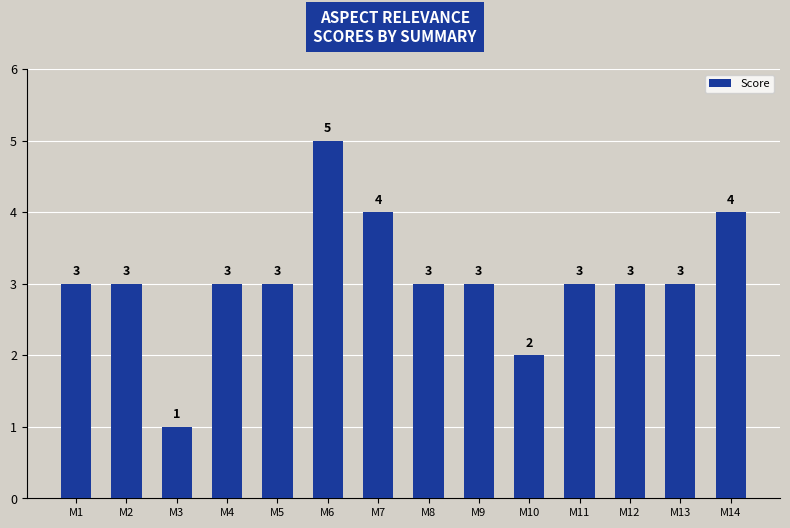

What is the sum of the values at M4 and M2?

6